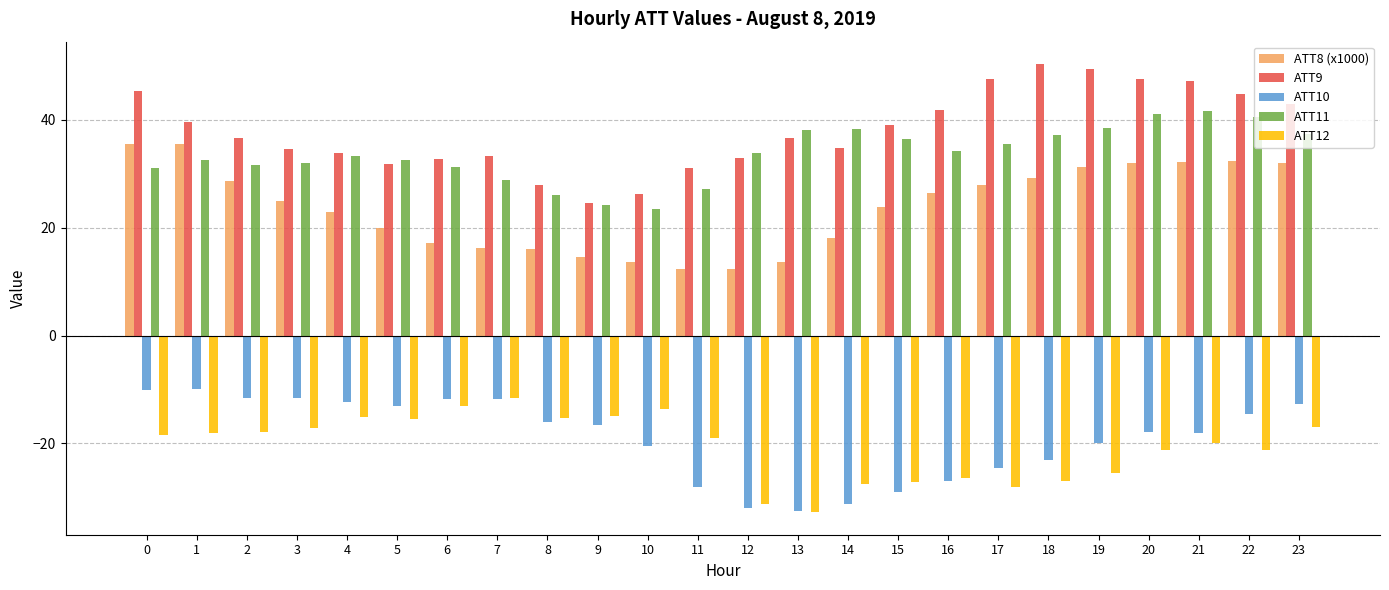

Count the number of data series in this chart.

5